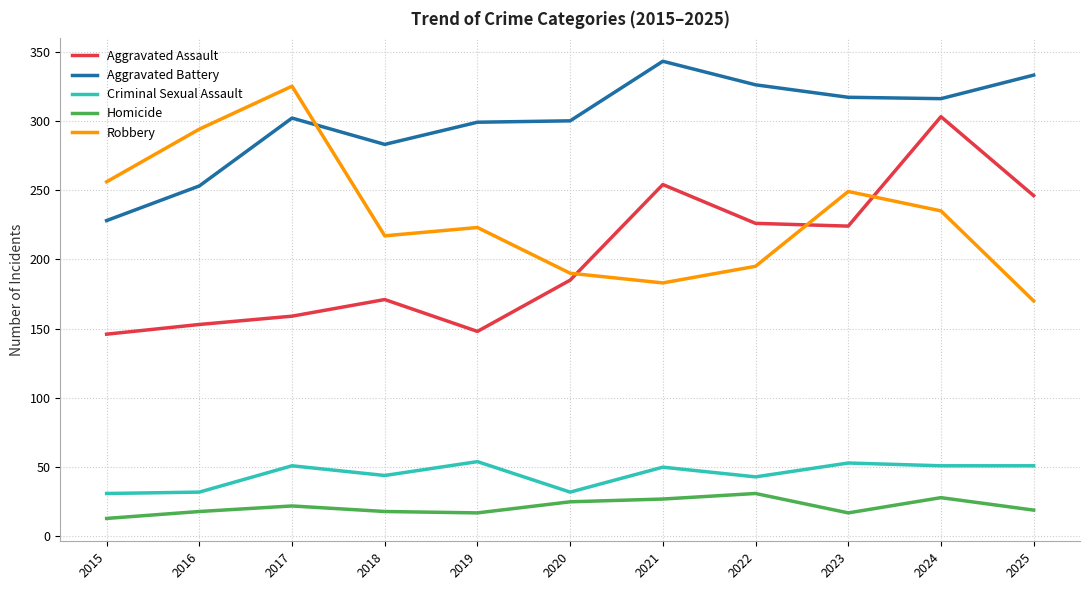

At which category is the sum across all series the highest?

2024